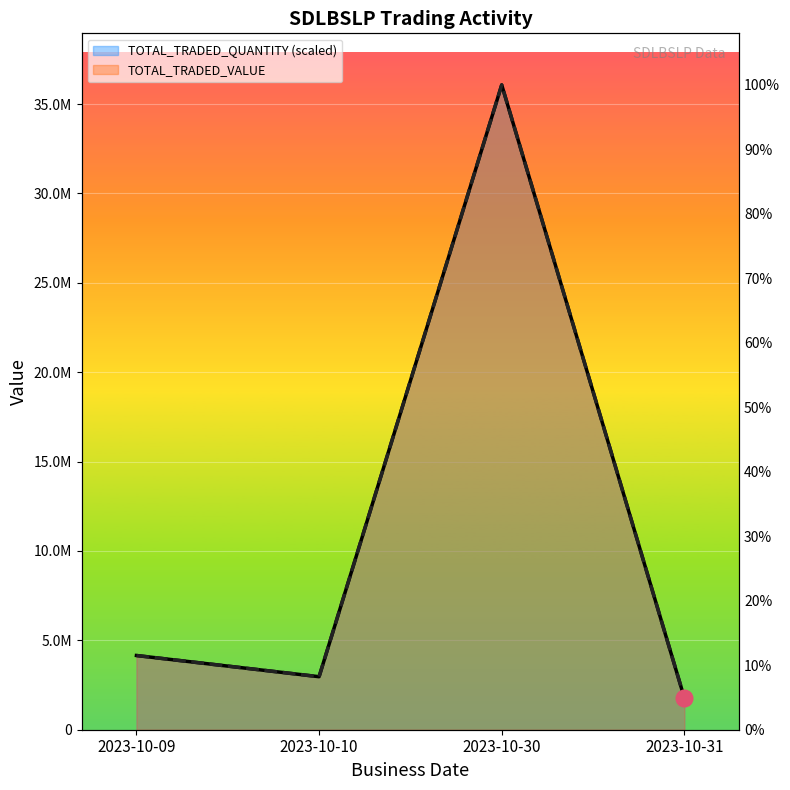

Reading left to right, what are all the values shown in this chart?

TOTAL_TRADED_QUANTITY: 2023-10-09=4152330	2023-10-10=2965950	2023-10-30=36074740	2023-10-31=1779570
TOTAL_TRADED_VALUE: 2023-10-09=4152330	2023-10-10=2965950	2023-10-30=36074740	2023-10-31=1779570